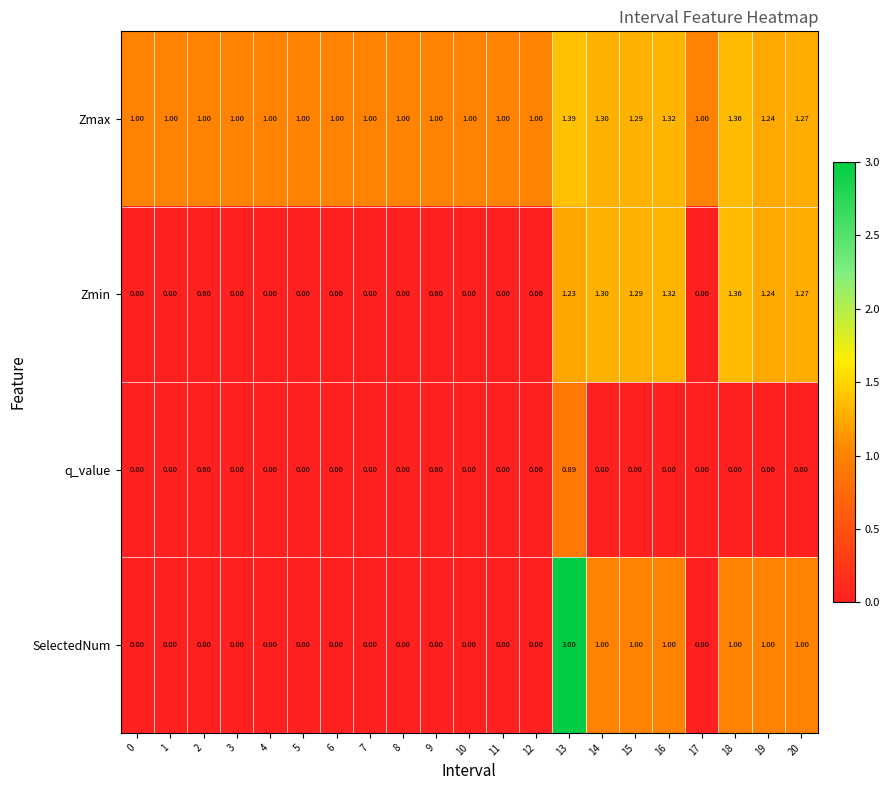

Which series has the largest total across all categories?

Zmax